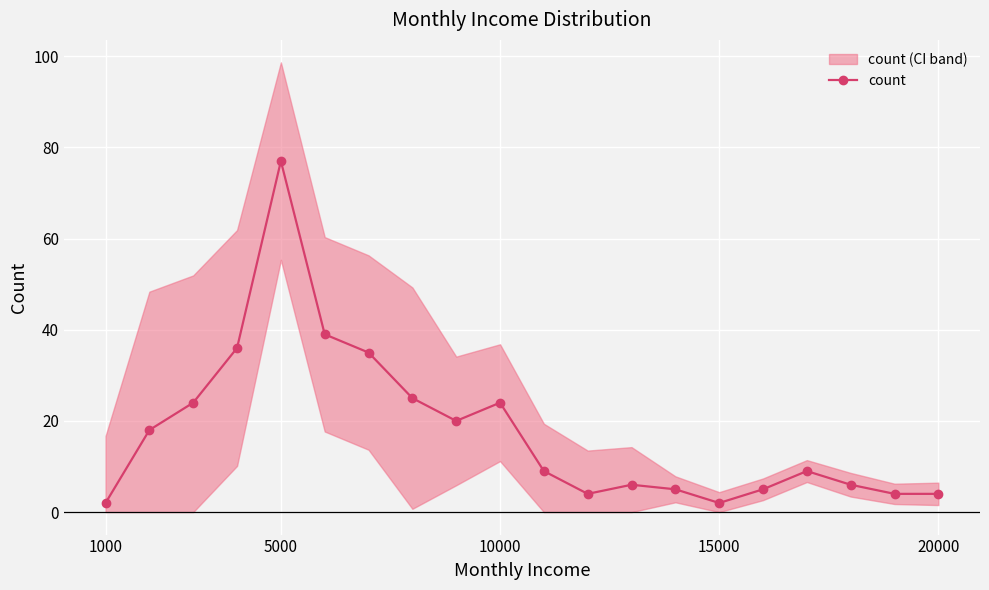

What is the highest value of the count series?

77